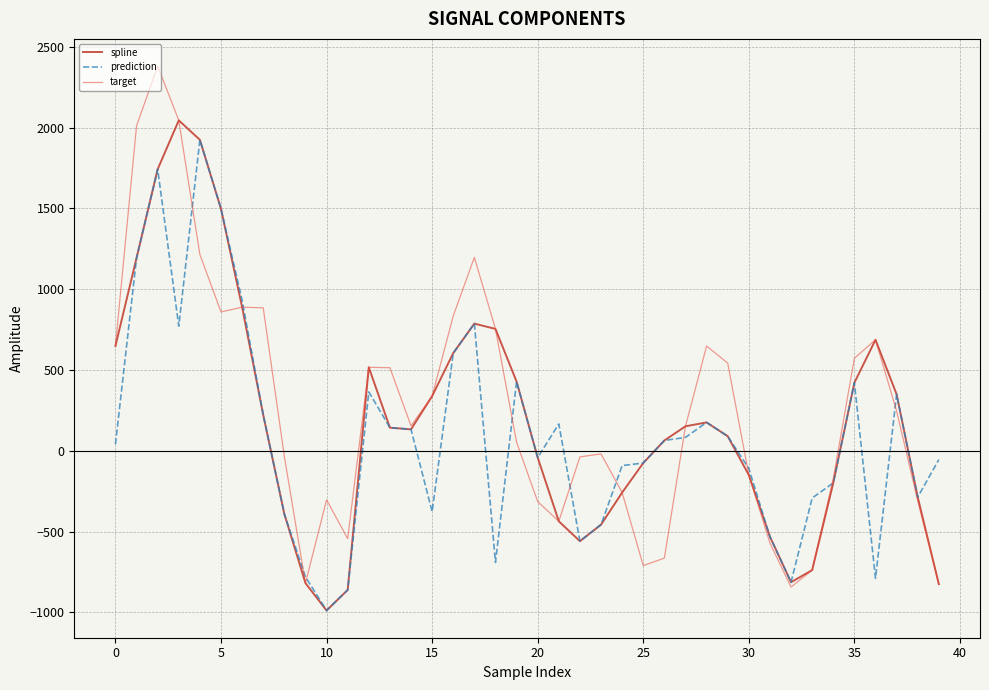

Which series has the widest spread of values?

target